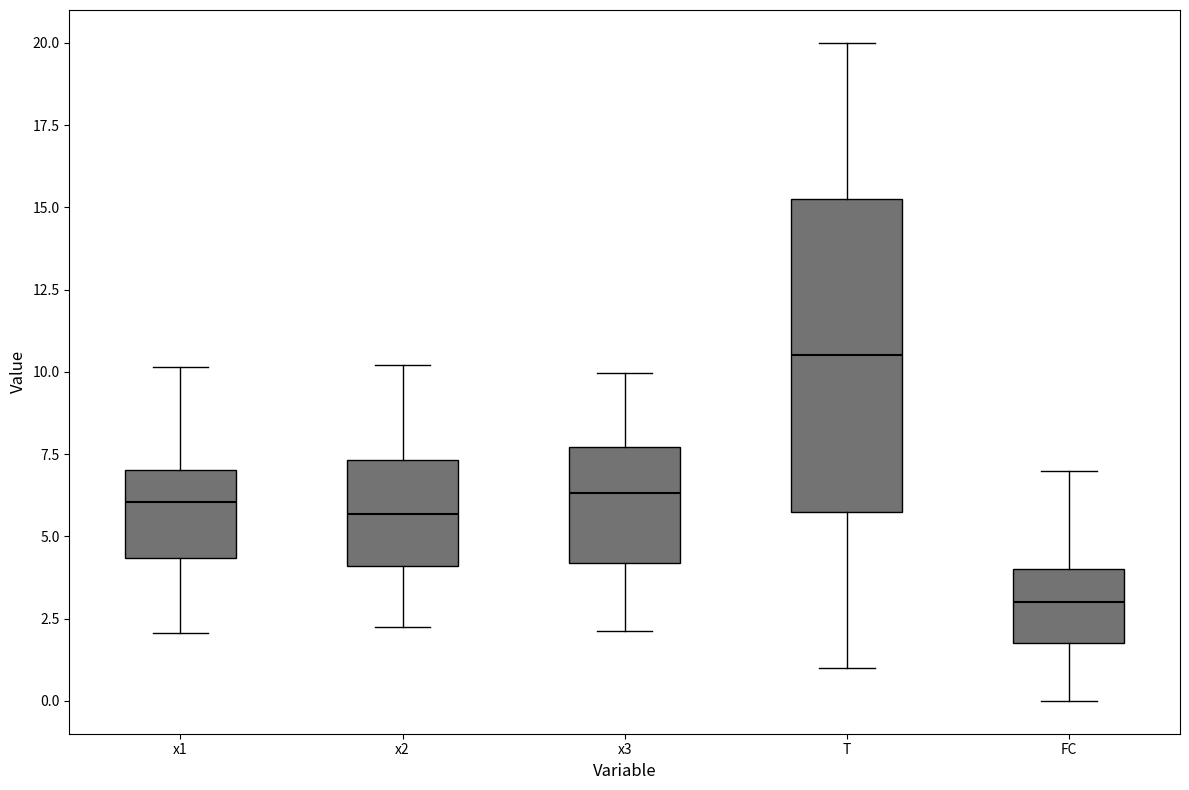

Reading left to right, read every box against the y-axis: the position of its median line, the range the box covers, and the ends of its whiskers. The values are not printed on the chart, so give them approximately, as read against the axis.

x1: median 6.0, box 4.5 to 7.0, whiskers 2.0 to 10.0
x2: median 5.5, box 4.0 to 7.5, whiskers 2.0 to 10.0
x3: median 6.5, box 4.0 to 7.5, whiskers 2.0 to 10.0
T: median 10.5, box 6.0 to 15.5, whiskers 1.0 to 20.0
FC: median 3.0, box 2.0 to 4.0, whiskers 0.0 to 7.0